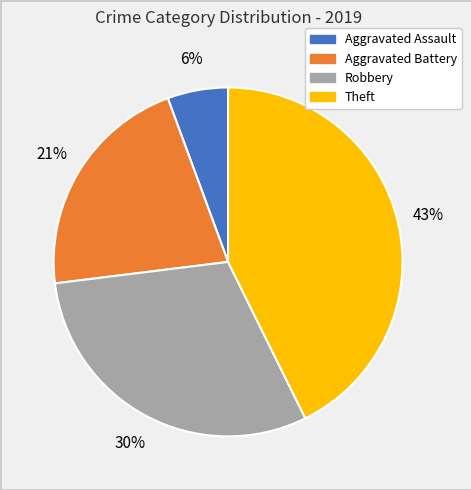

True or false: Aggravated Battery accounts for 21% of the total.

True